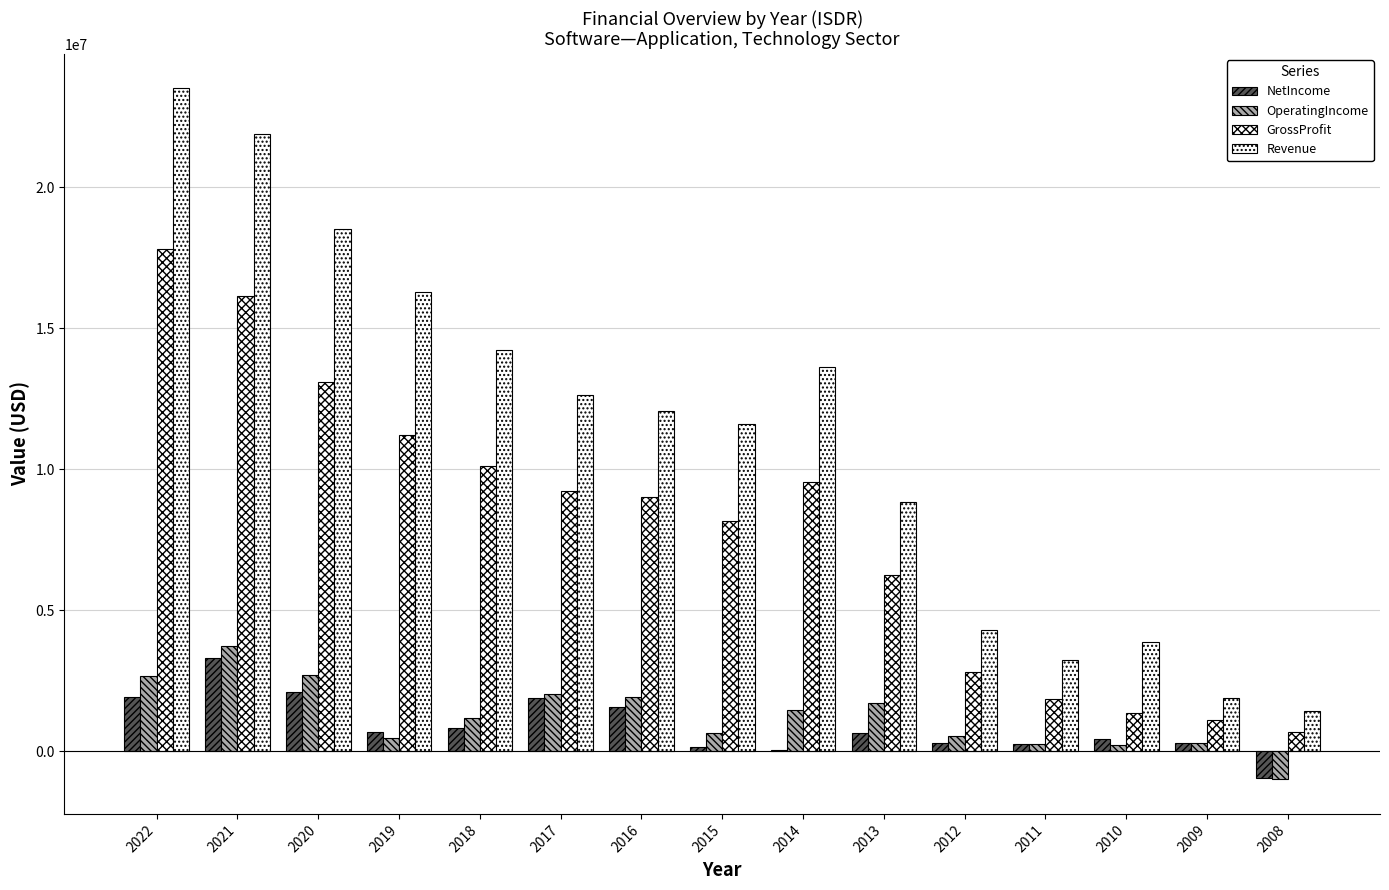

What is the difference between the second highest and minimum values in the NetIncome series?

3069043